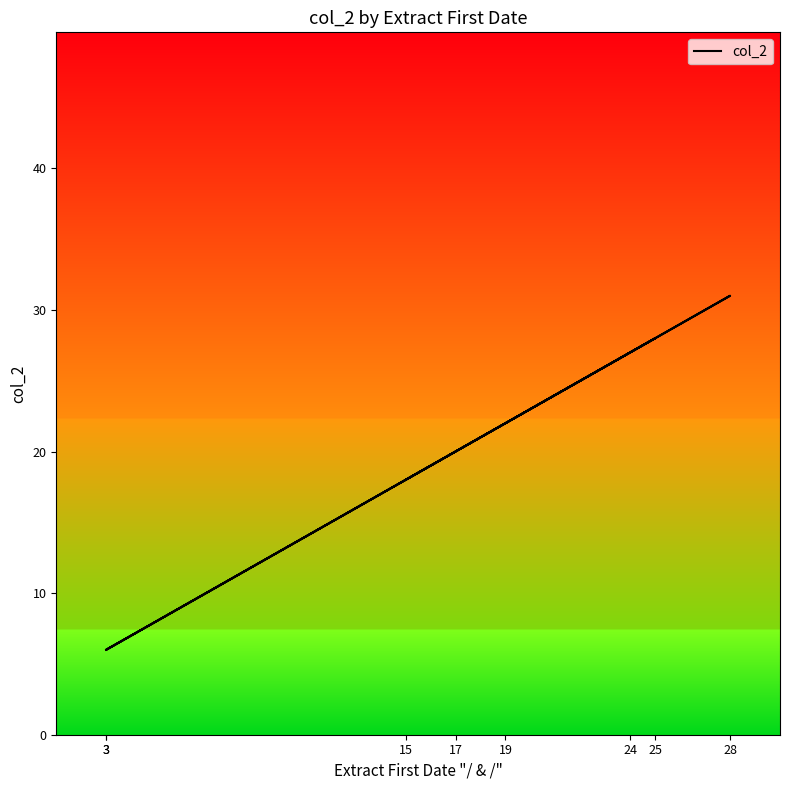

List the labels in order of value, smallest first.

3, 3, 15, 17, 19, 24, 25, 28